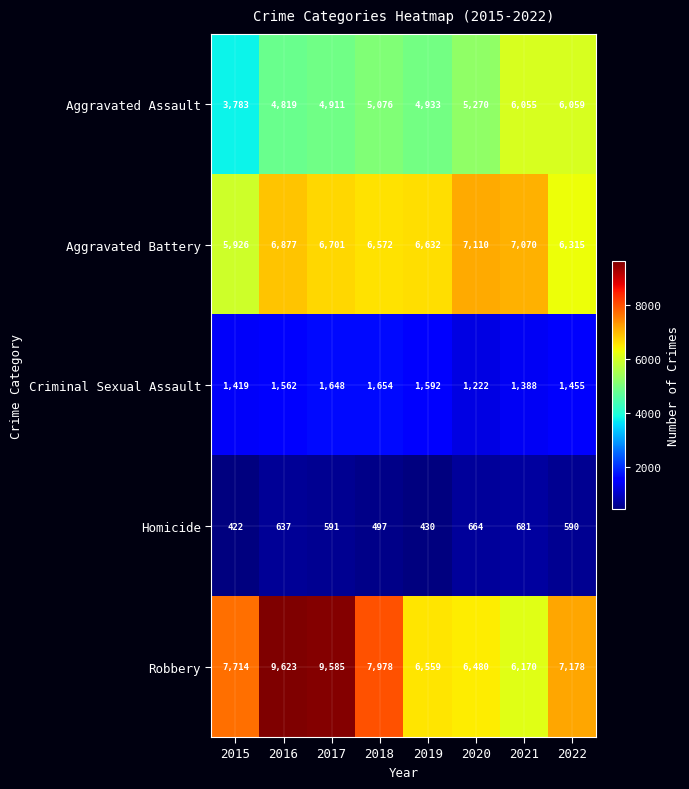

Which series has the largest range (max minus min)?

Robbery